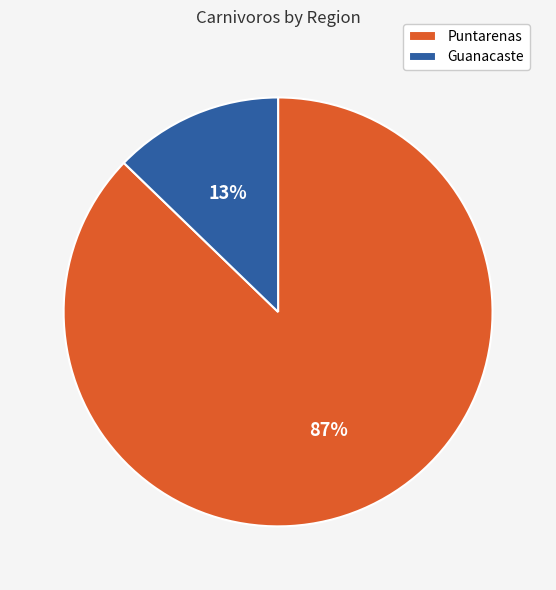

To the nearest percent, what percentage of the pie is Puntarenas?

87%